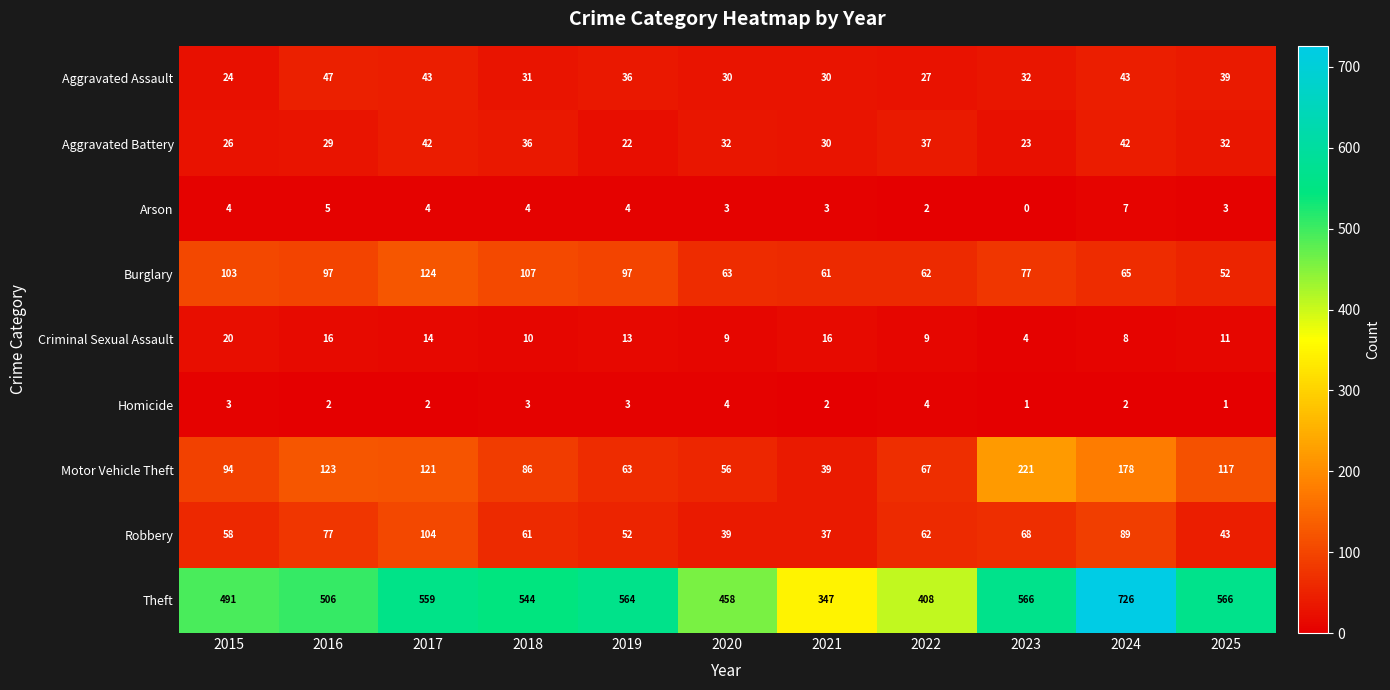

What is the approximate value of Motor Vehicle Theft at 2020, to the nearest 50?

50